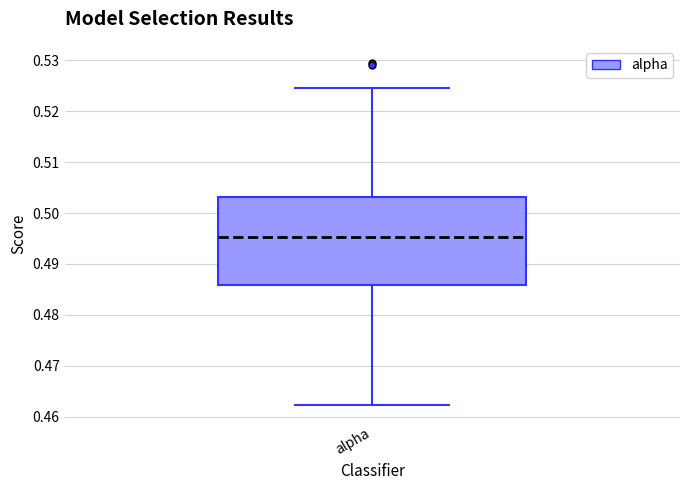

Read this box plot against the y-axis: the position of the median line, the range covered by the box, and the ends of both whiskers. The values are not printed on the chart, so give them approximately, as read against the axis.

median 0.495, box 0.486 to 0.503, whiskers 0.462 to 0.525